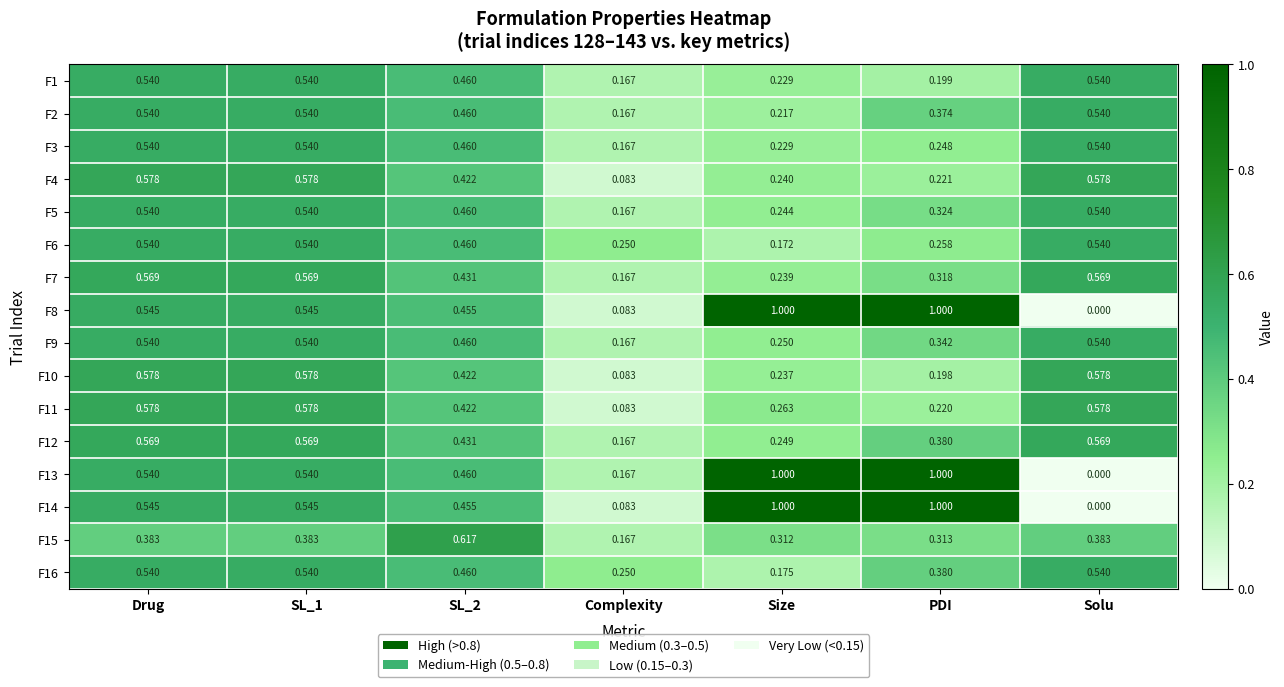

Which category has the lowest value across all series?

Solu